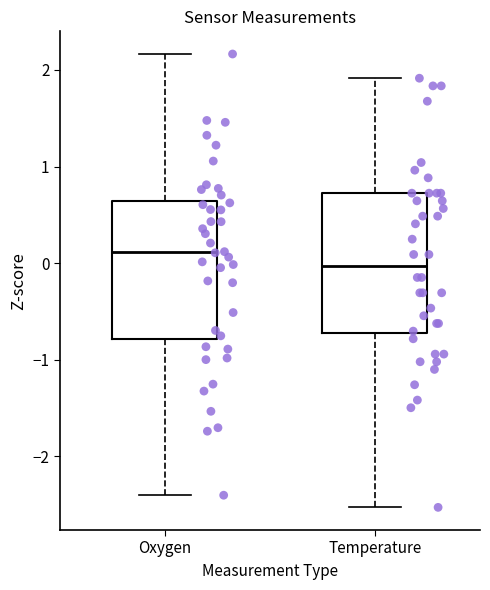

Which box's median line is the lowest?

Temperature